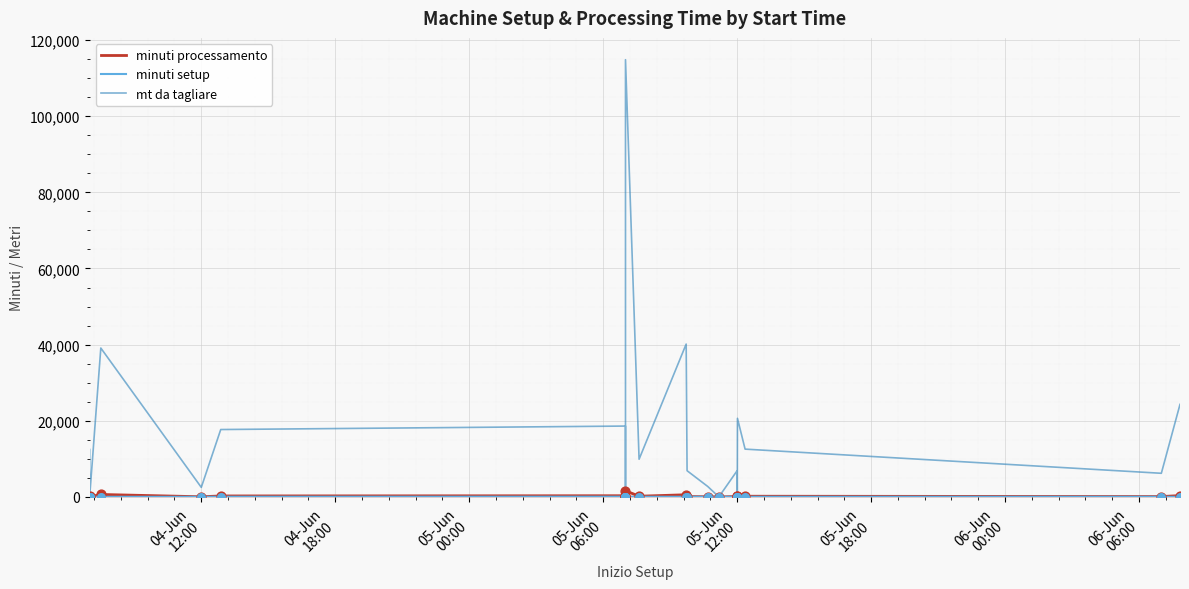

Which series contains the lowest Y value?

minuti processamento